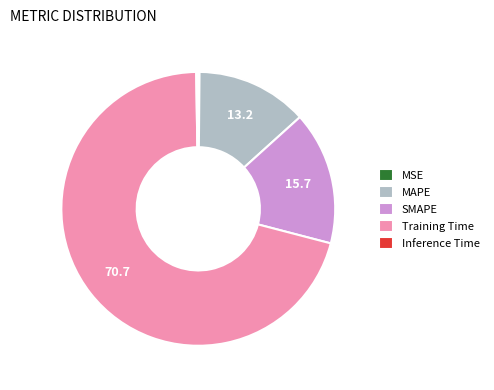

Which slice is the largest?

Training Time